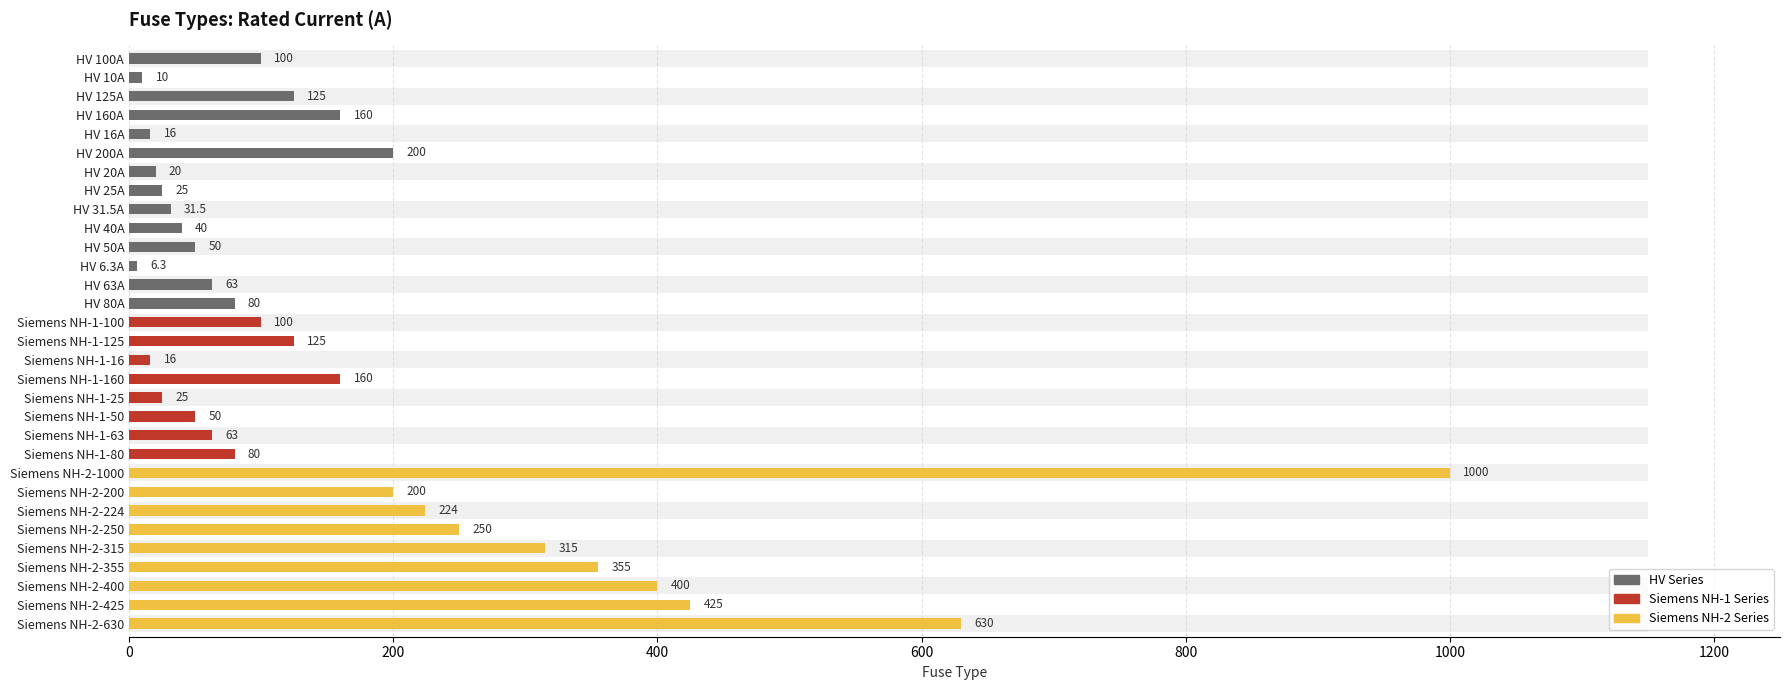

What is the value of the 1st bar from the left?

100.0